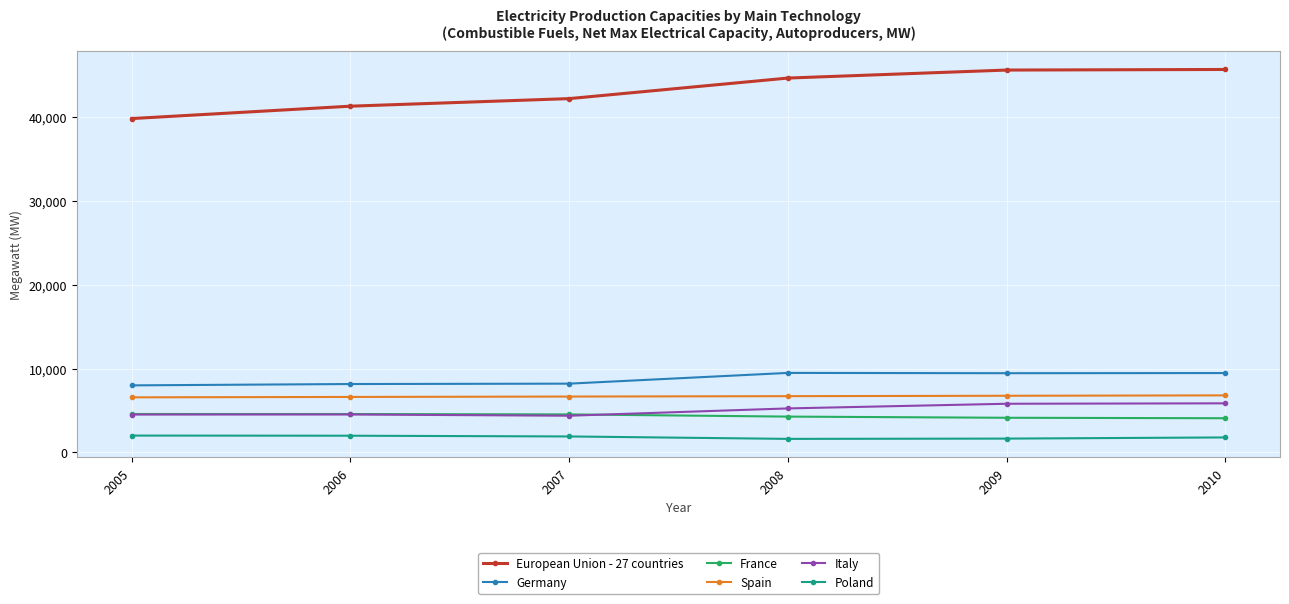

Is the value of Italy at 2010 greater than the value of European Union - 27 countries at 2010?

No